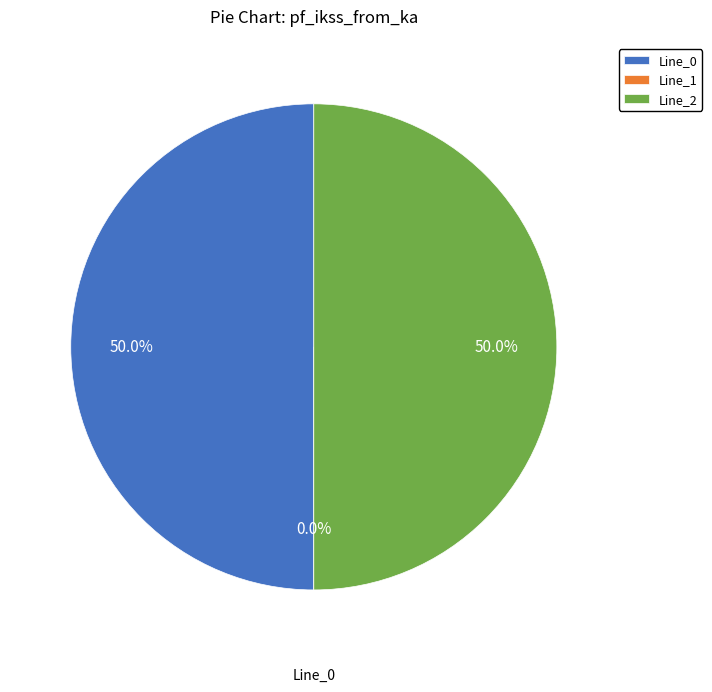

To the nearest percent, what is the average slice percentage?

33%